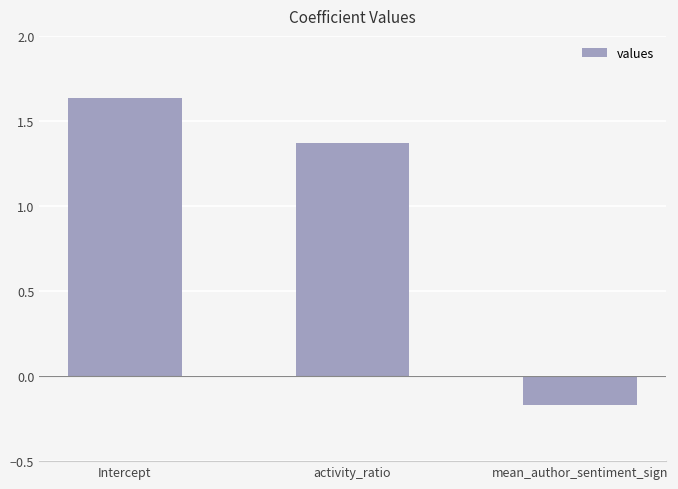

Rank the categories by value from highest to lowest.

Intercept, activity_ratio, mean_author_sentiment_sign